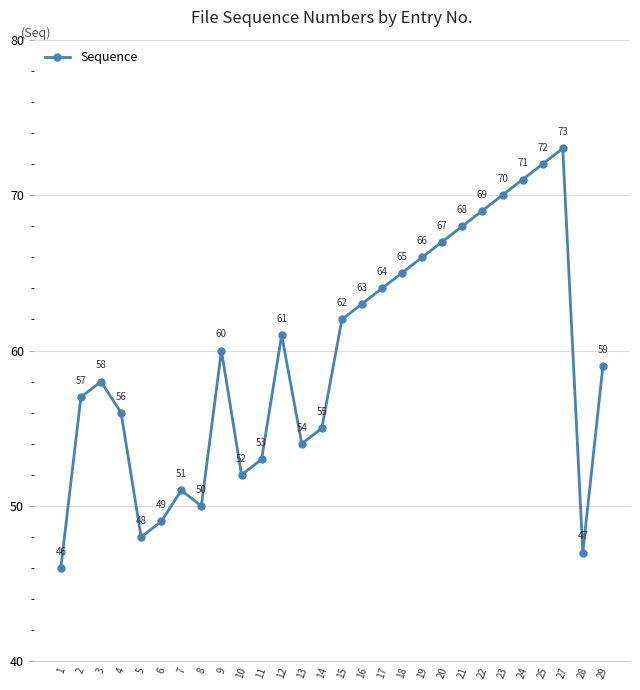

What is the ratio of the value at 6 to the value at 27?

0.7